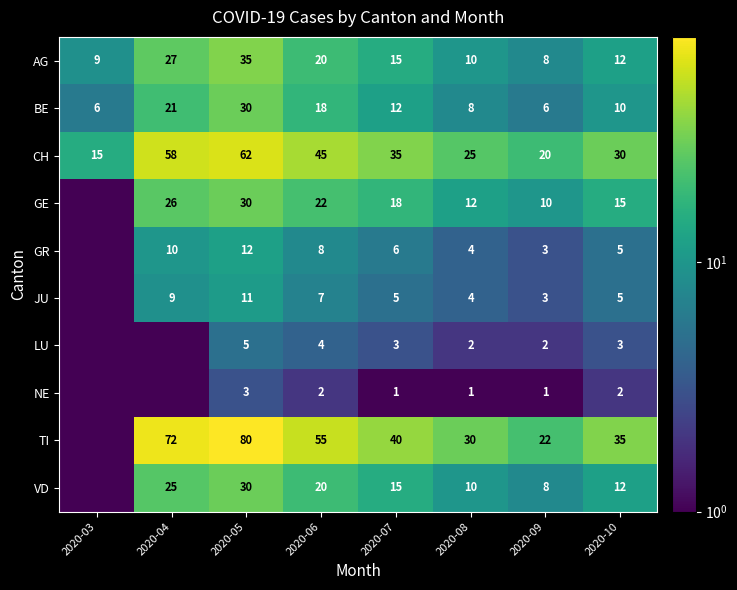

Between 2020-06 and 2020-08, which series saw the biggest shift?

TI